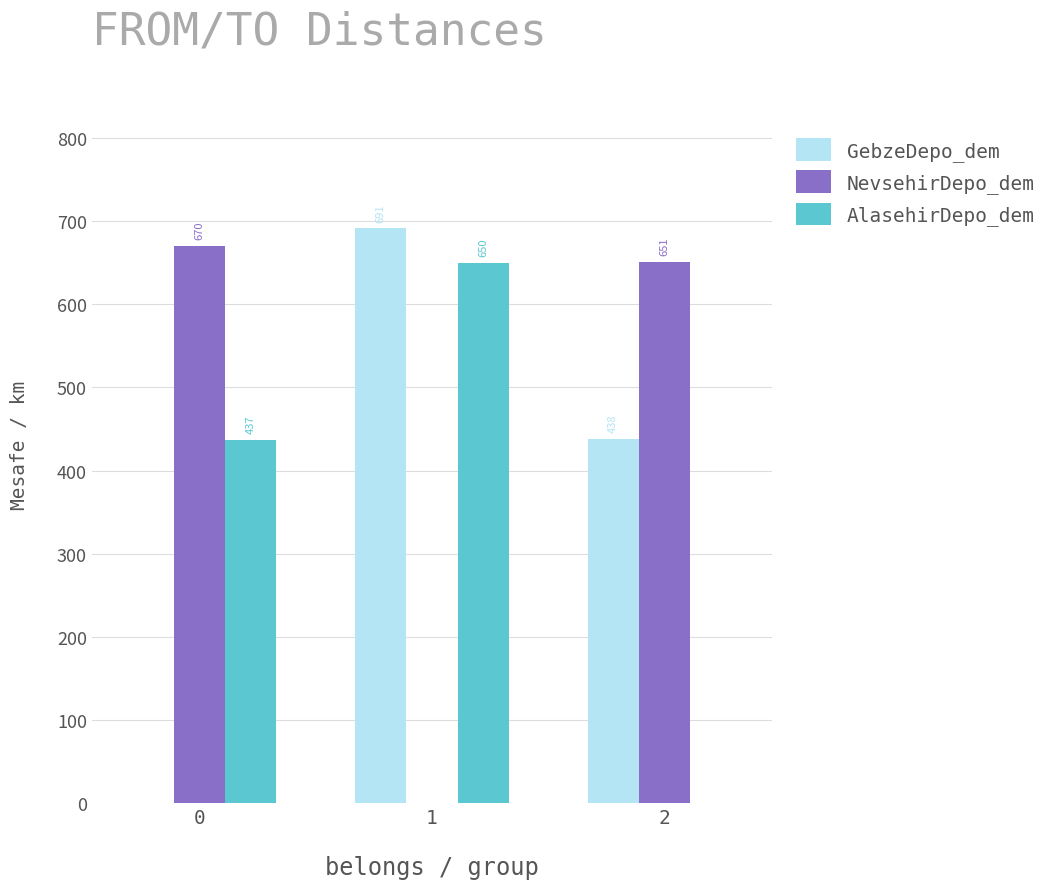

Is it true that AlasehirDepo_dem equals 650 at 1?

True